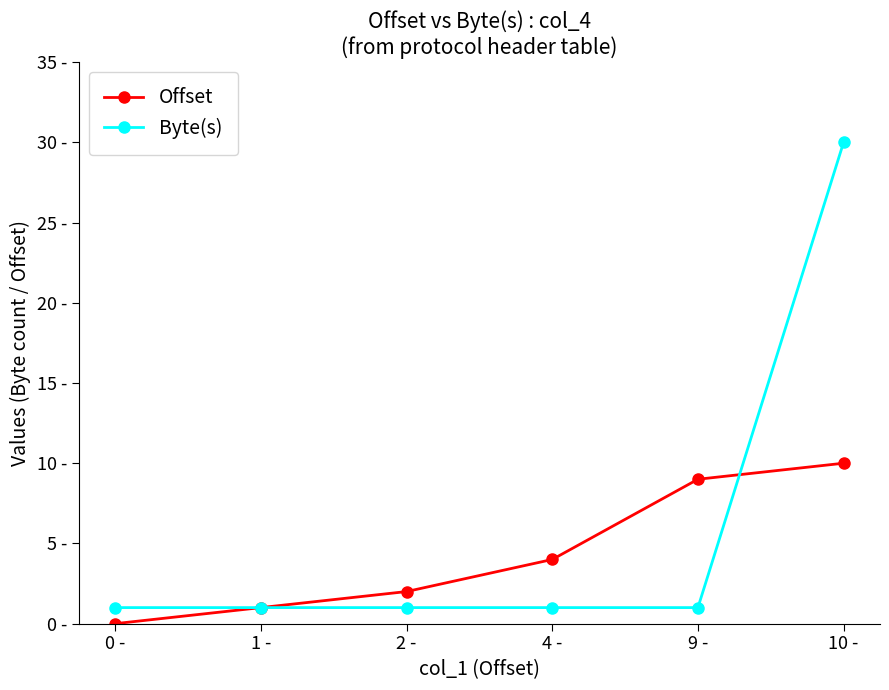

Which series has the largest range (max minus min)?

Byte(s)